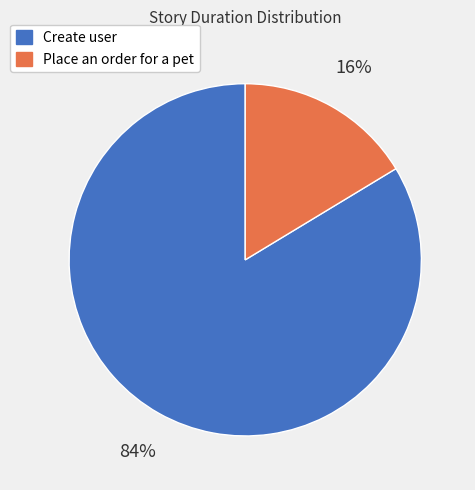

True or false: Place an order for a pet accounts for 16% of the total.

True